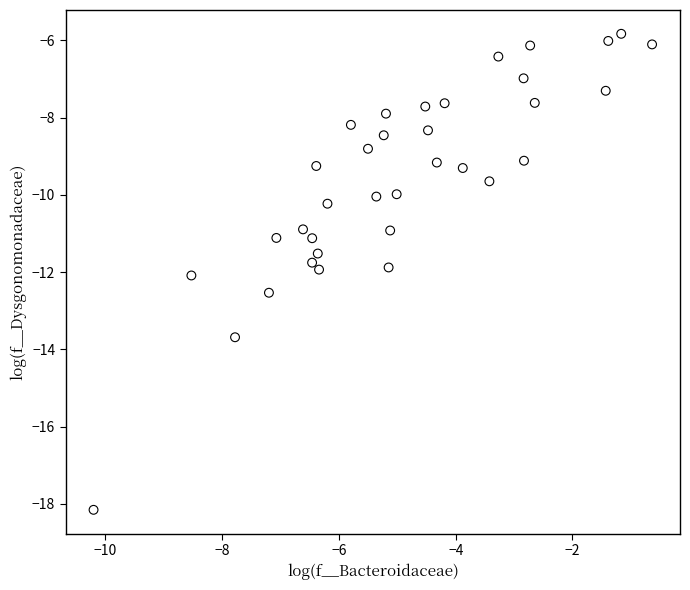

What is the range of Y values (max minus min)?

12.3